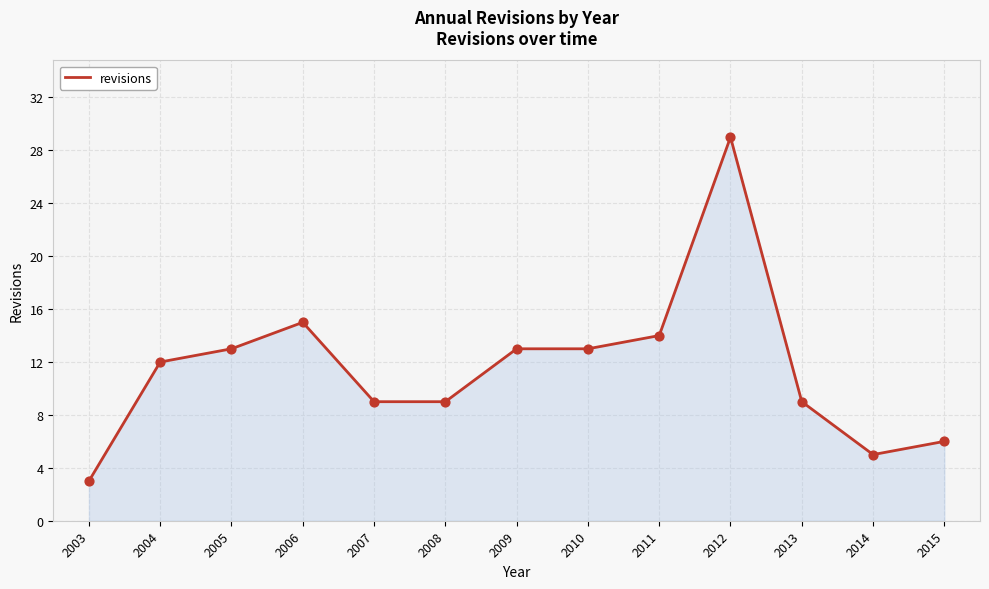

Between 2004 and 2011, which is larger?

2011